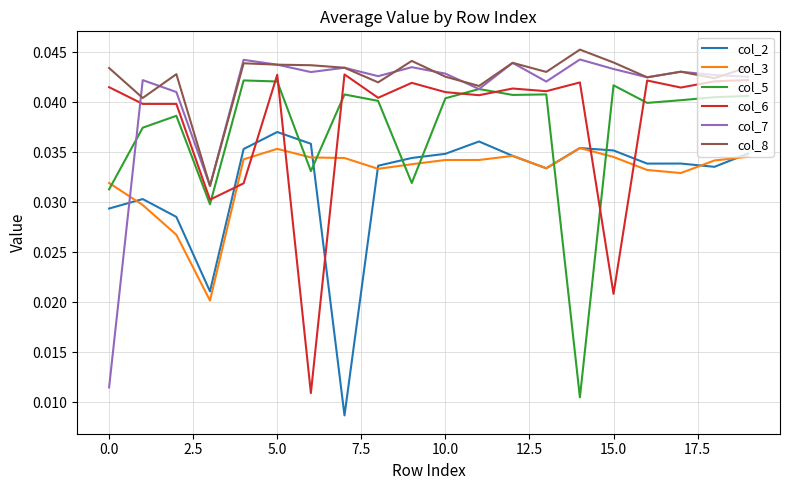

Which series has the largest total across all categories?

col_8